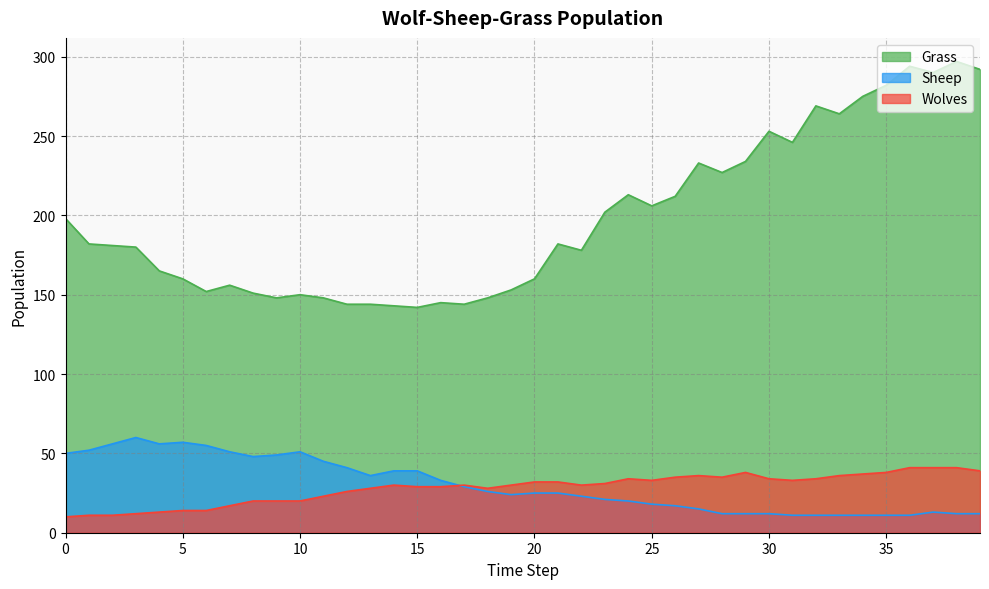

How many series are shown in this chart?

3